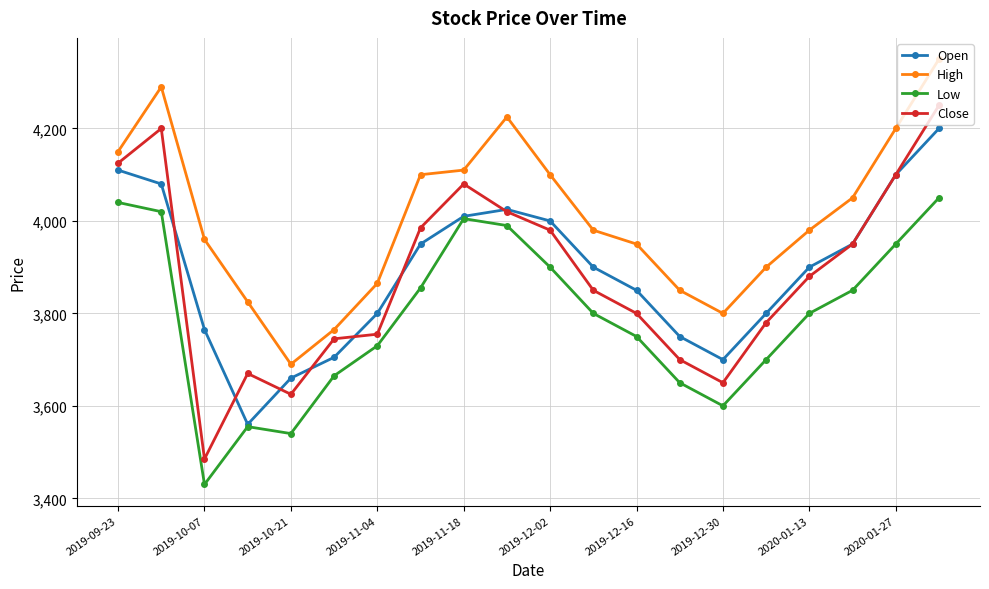

In Close, how many points are higher than both neighbors (excluding endpoints)?

3